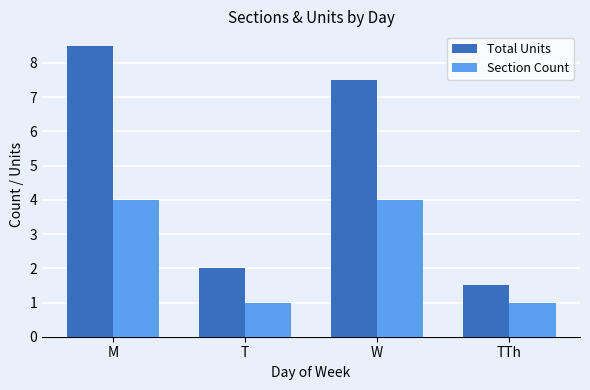

Between T and TTh, which series saw the biggest shift?

Total Units